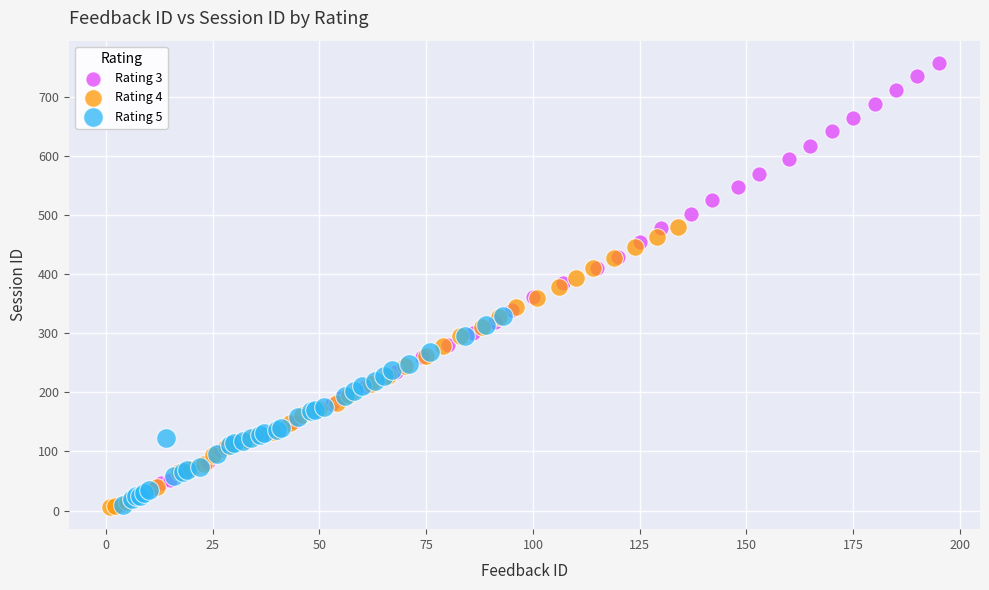

Which series reaches the maximum Y coordinate?

Rating 3